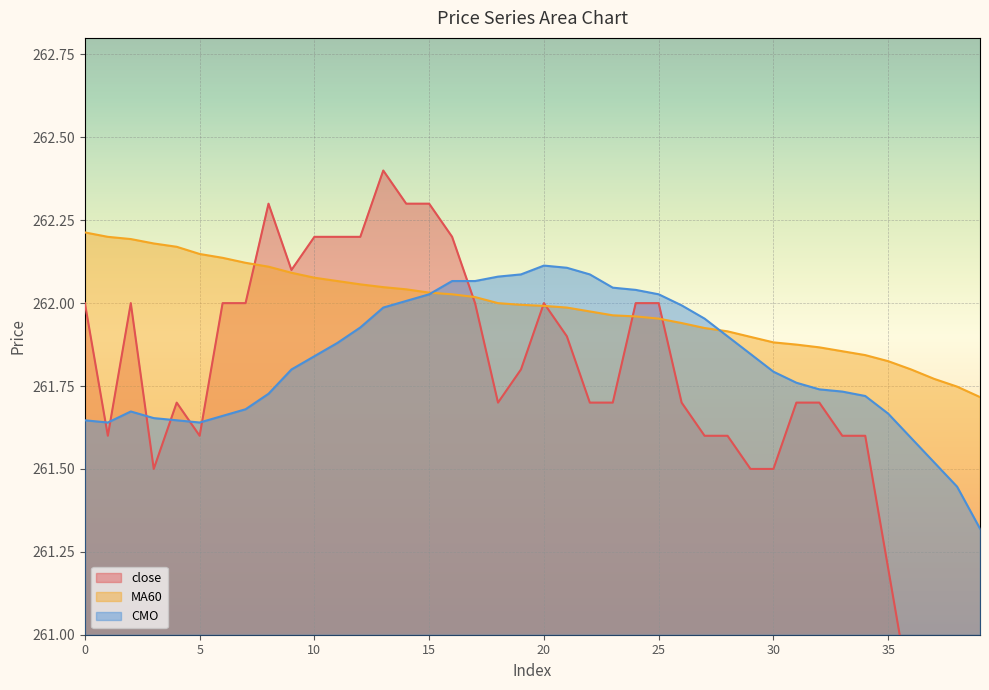

In CMO, how many points are higher than both neighbors (excluding endpoints)?

2